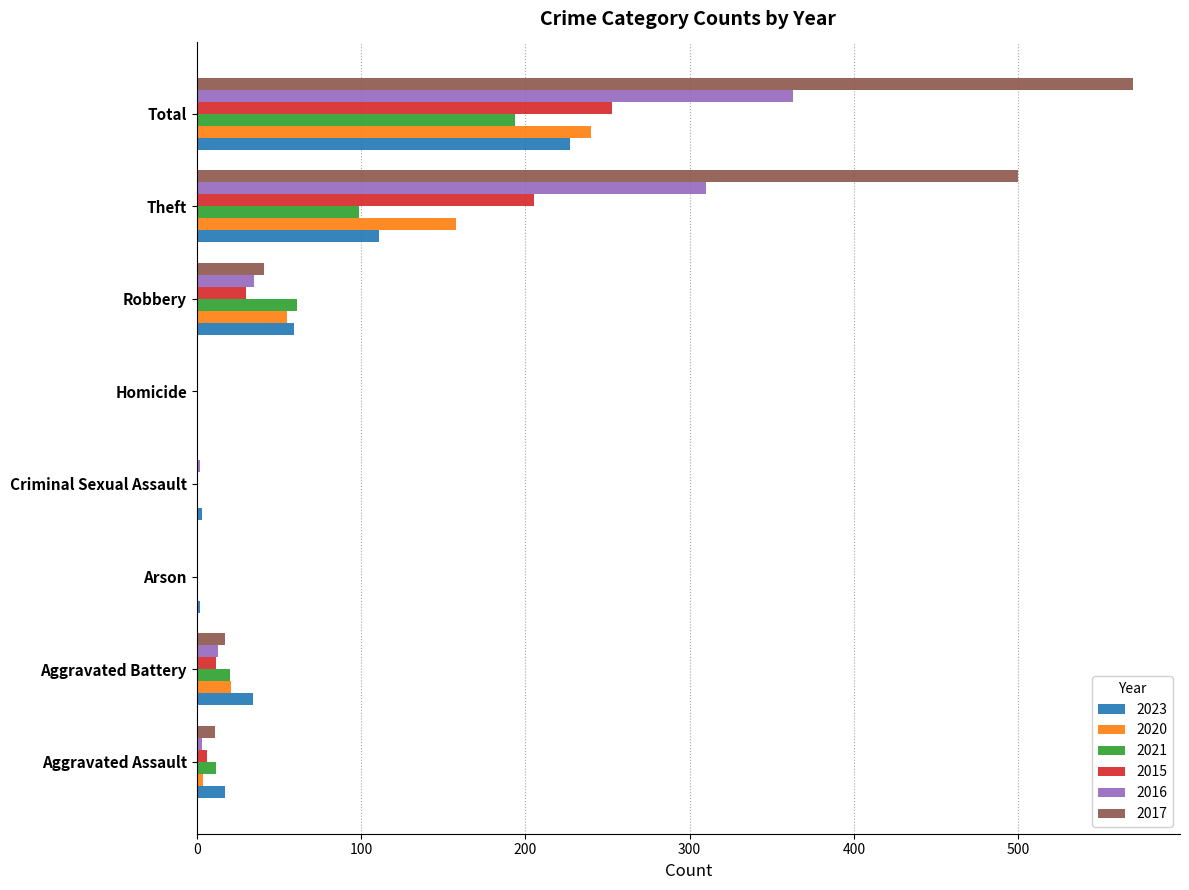

What is the average value of the 2015 series?

63